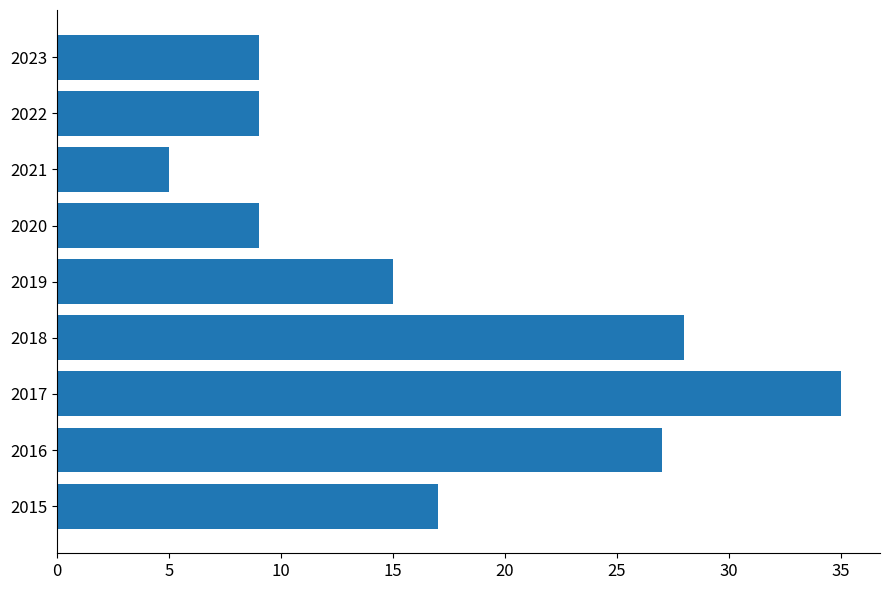

Reading bottom to top, transcribe all the data shown in this chart.

2015=17	2016=27	2017=35	2018=28	2019=15	2020=9	2021=5	2022=9	2023=9